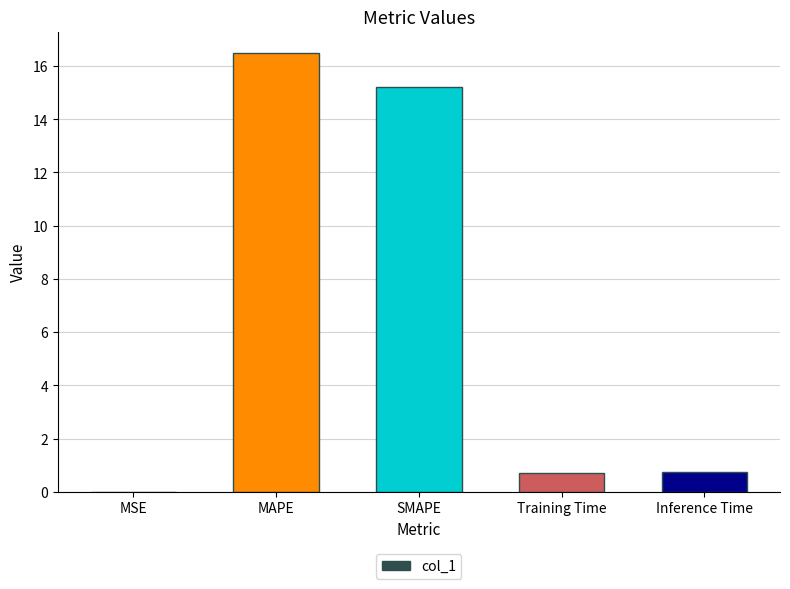

What is the sum of all values?

33.2